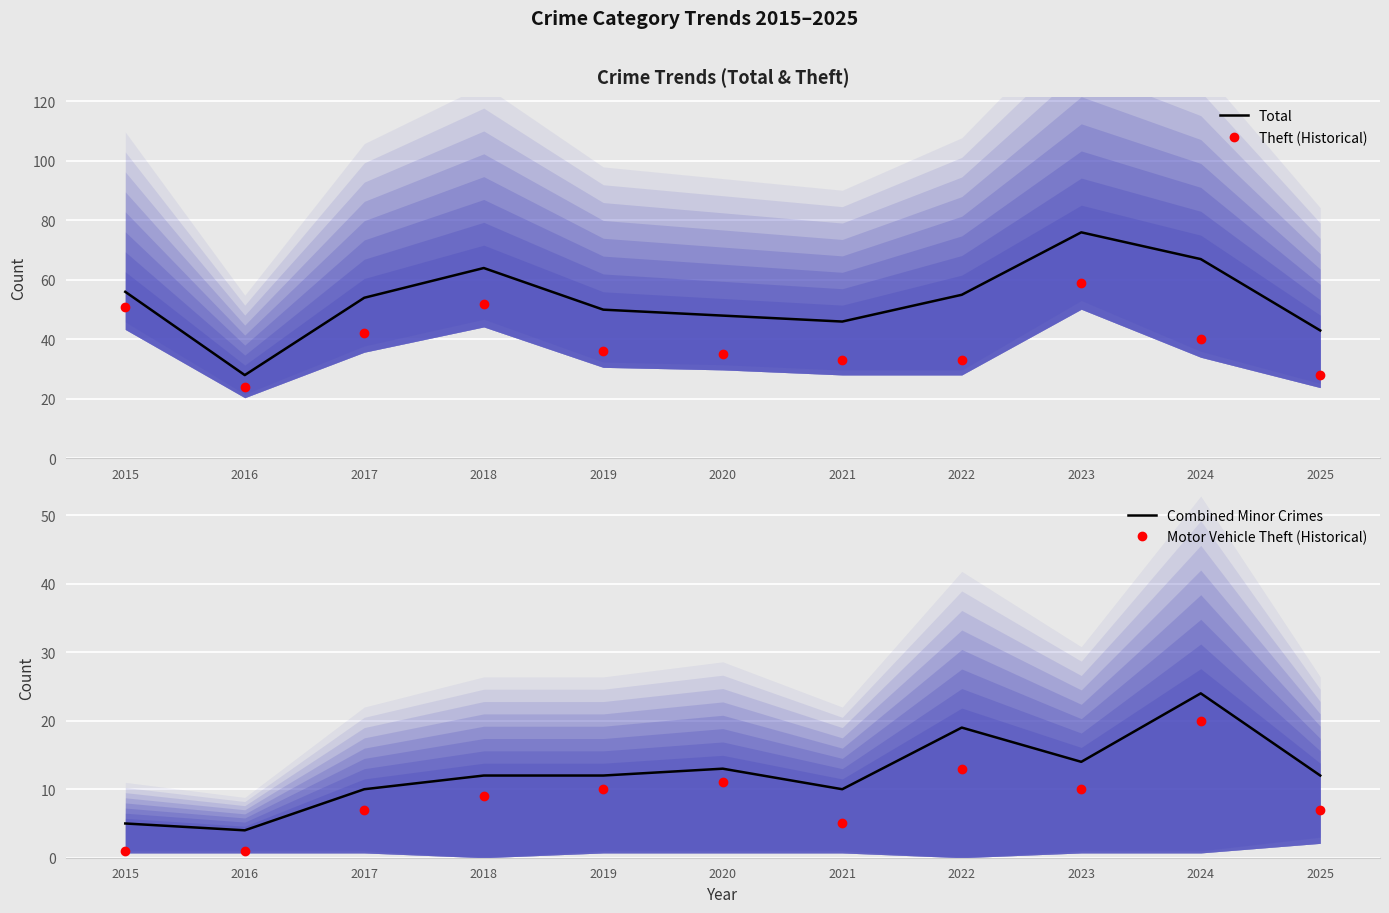

List the series in order of their peak value, highest first.

Total, Theft (Historical), Combined Minor Crimes, Motor Vehicle Theft (Historical)